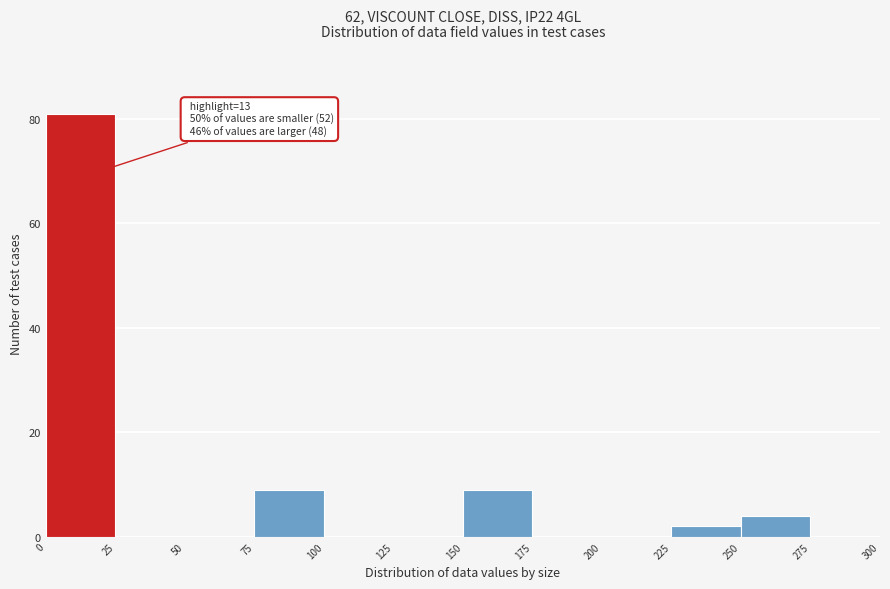

Over which range of the x-axis is the bar tallest?

0 to 25